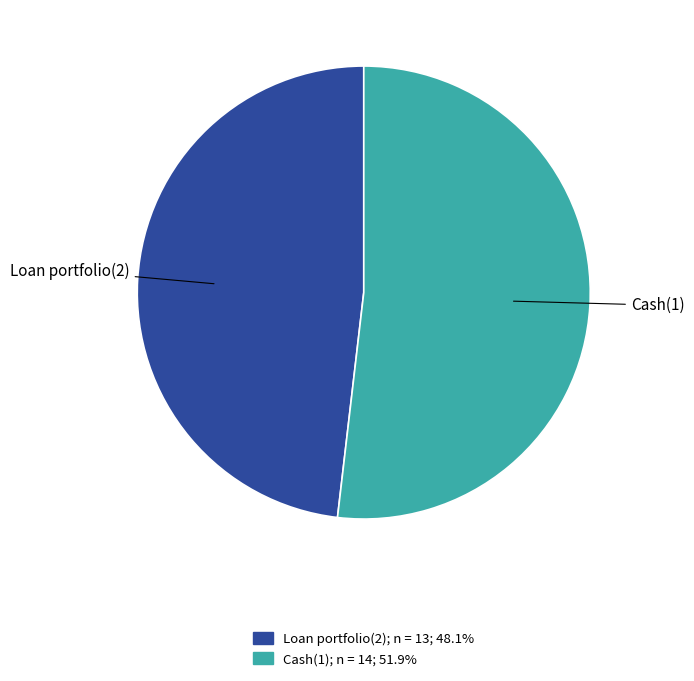

What is the ratio of the value at Cash(1) to the value at Loan portfolio(2)?

1.1